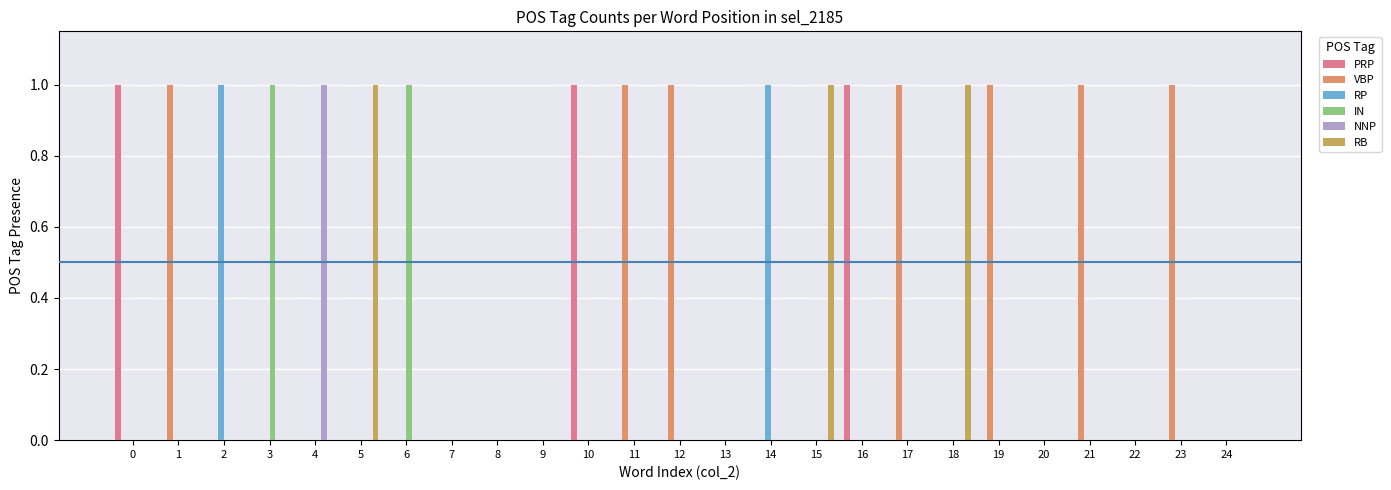

True or false: RP has a value of -1 at 12.

False